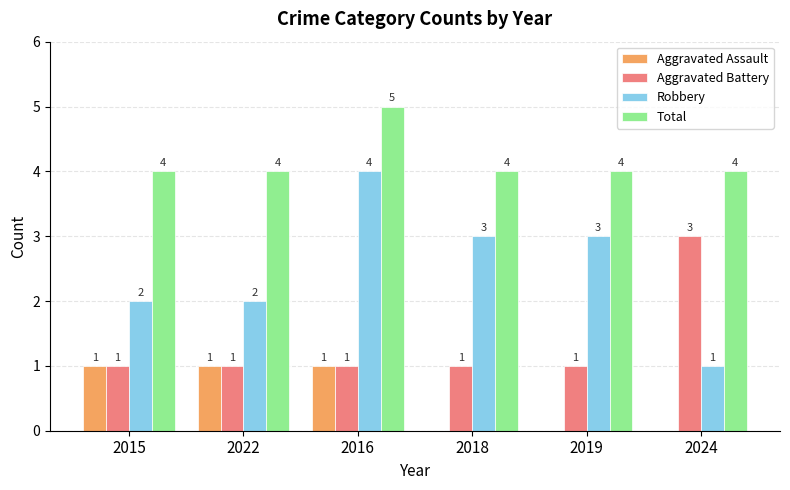

Is it true that Aggravated Battery equals 2 at 2015?

False